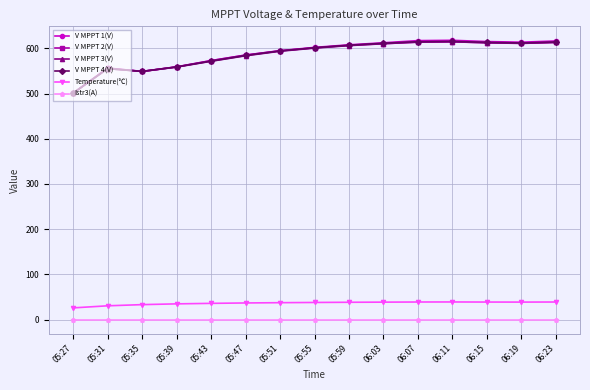

At how many categories does at least one series exceed 384?

15